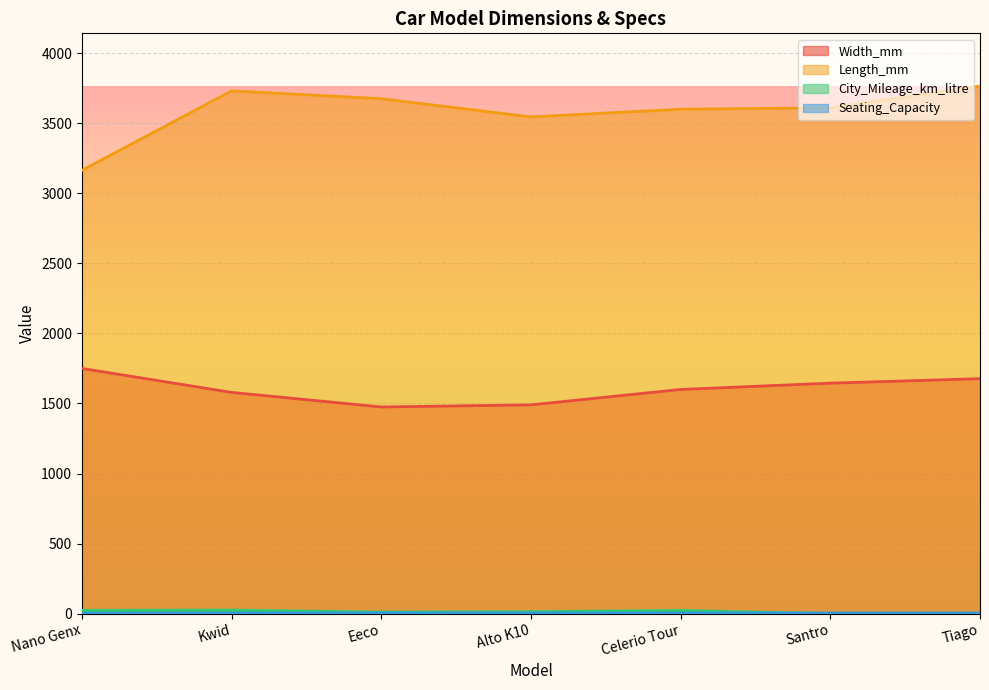

Does the chart display data point markers on the line(s)?

No